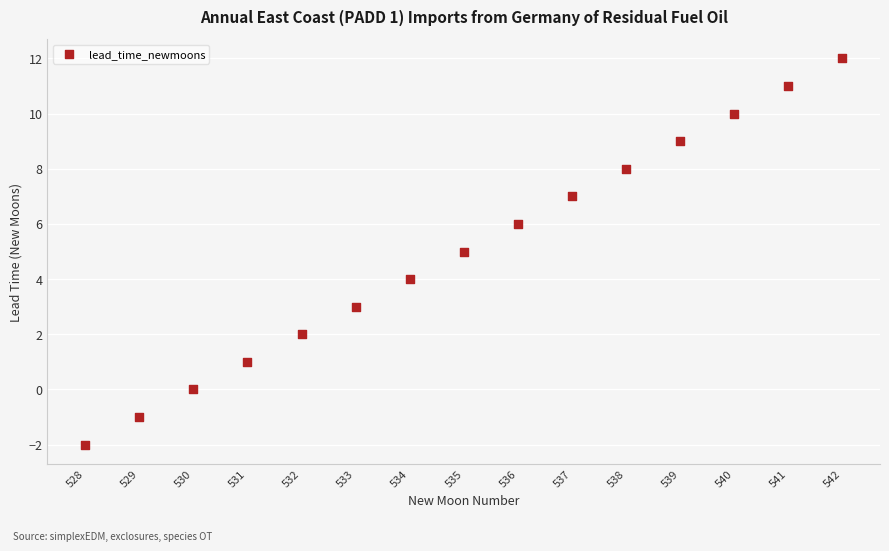

What is the range of X values (max minus min)?

14